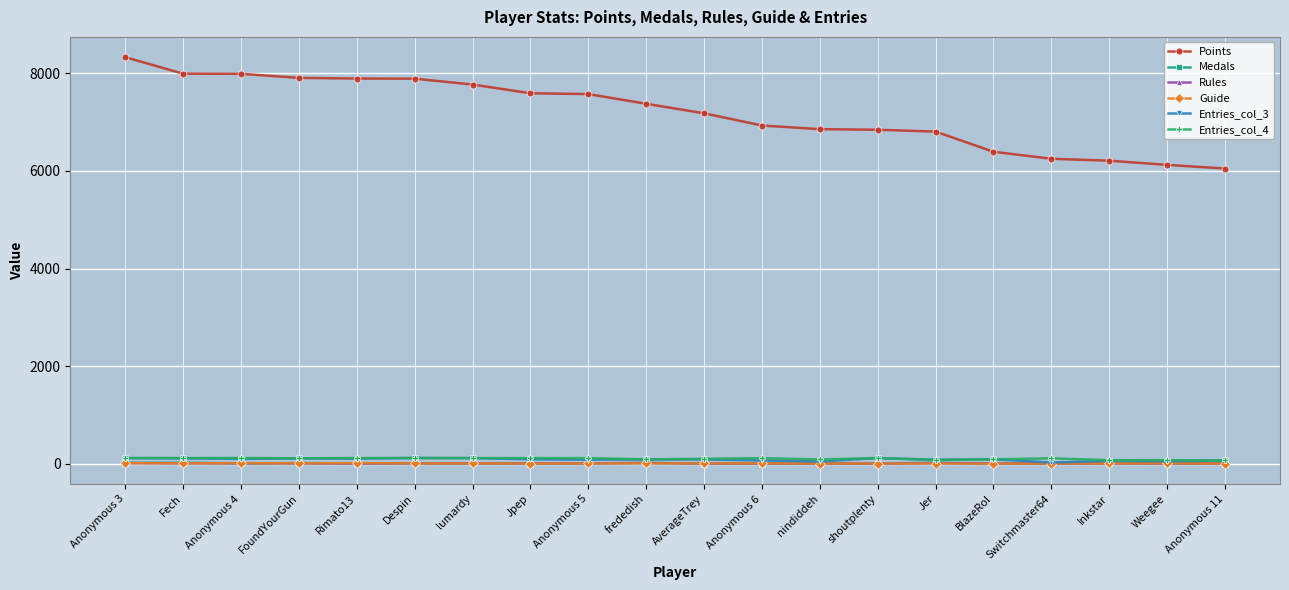

True or false: Guide and Points cross at least once.

False